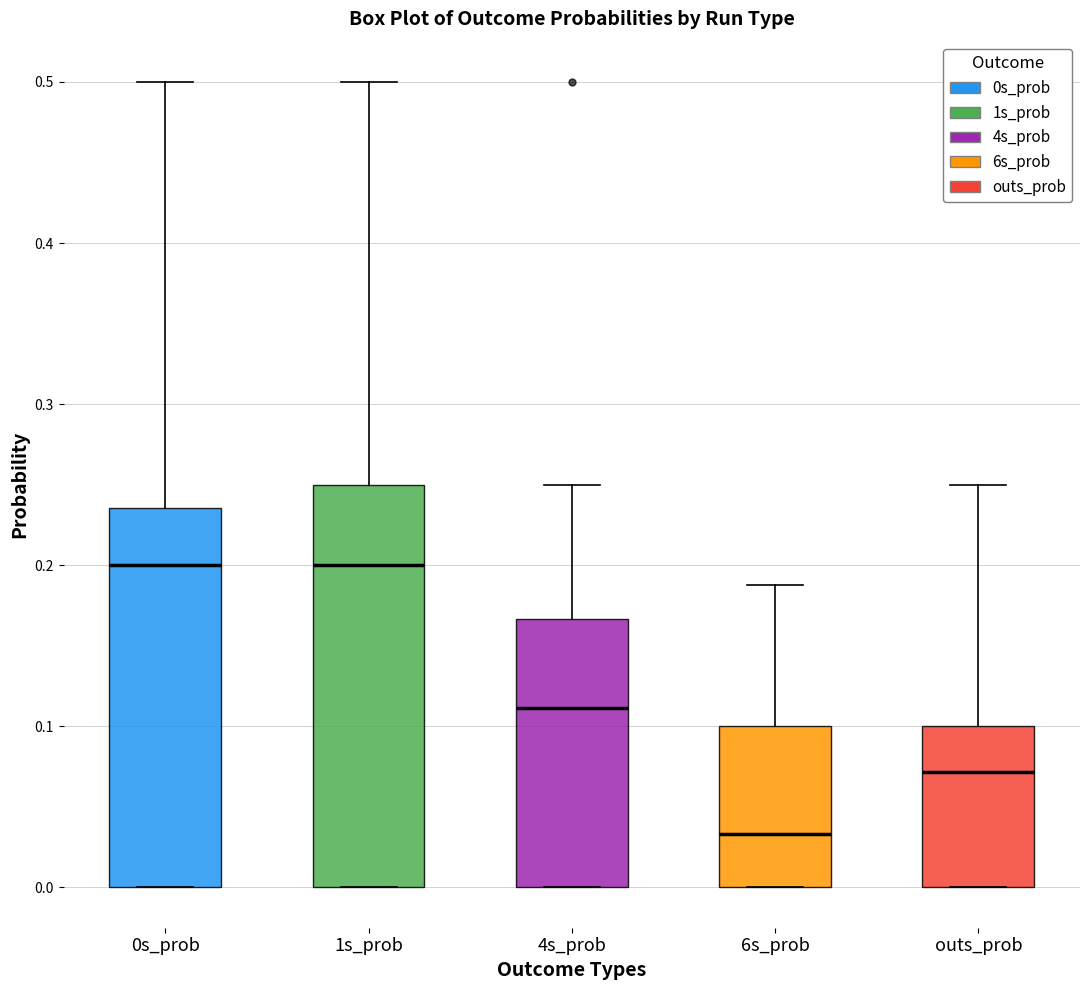

Which box has the lowest median line?

6s_prob